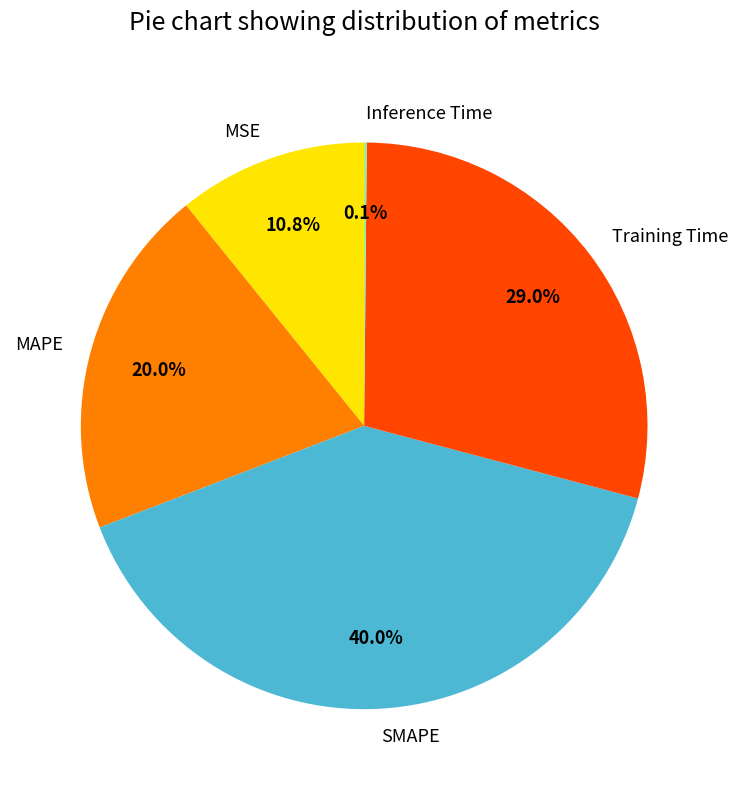

True or false: MAPE accounts for 20% of the total.

True